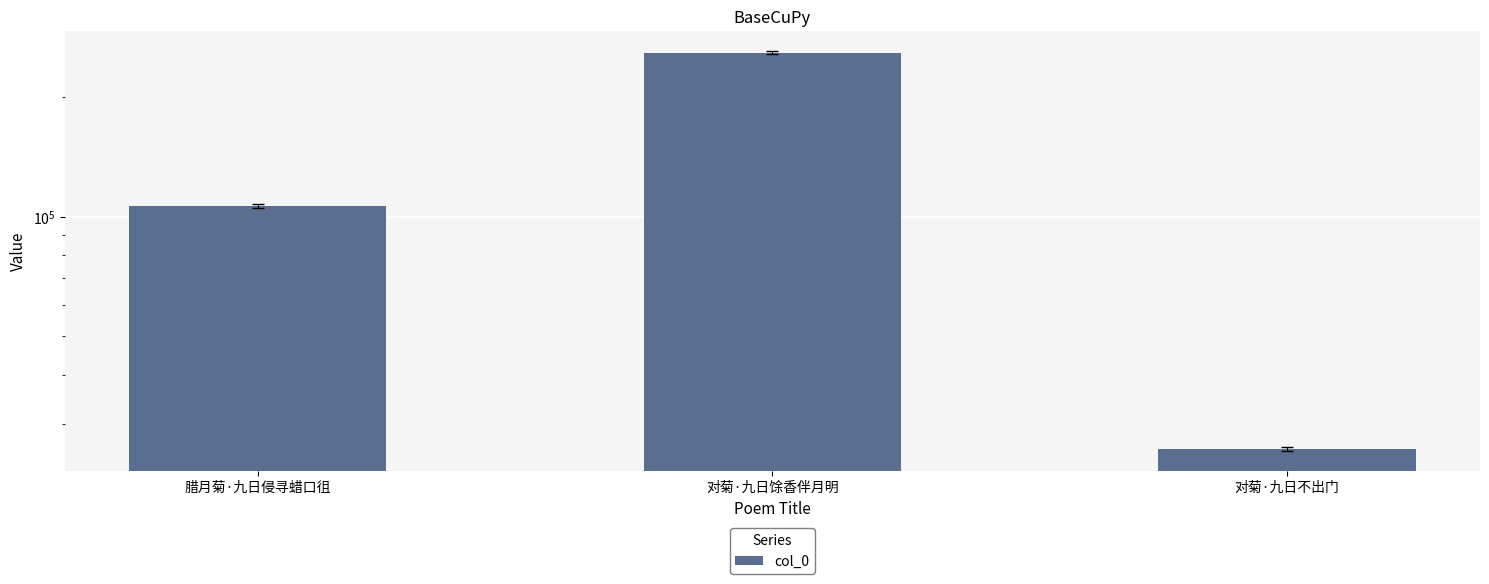

Reading left to right, transcribe all the data shown in this chart.

腊月菊·九日侵寻蜡口徂=106361	对菊·九日馀香伴月明=258572	对菊·九日不出门=25975